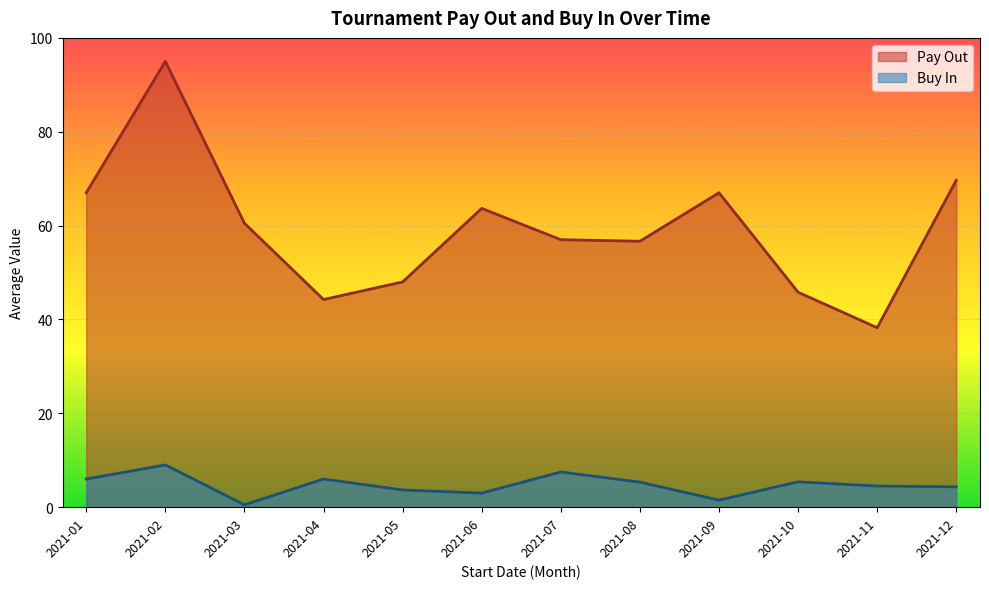

True or false: Pay Out and Buy In cross at least once.

False